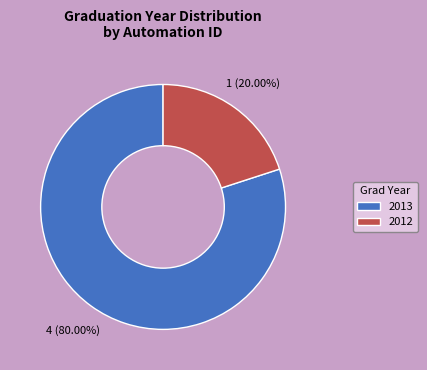

To the nearest percent, what is the average slice percentage?

50%